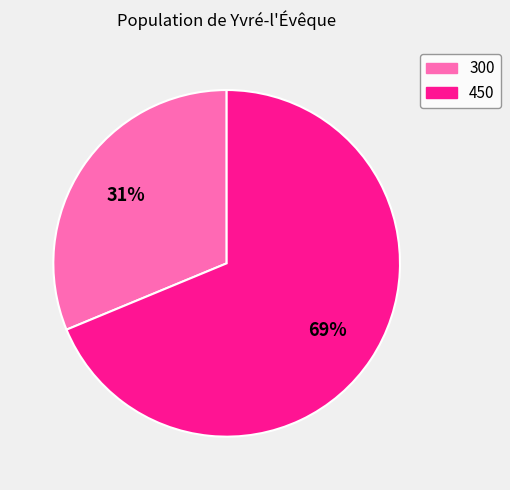

To the nearest percent, what is the combined percentage of 450 and 300?

100%